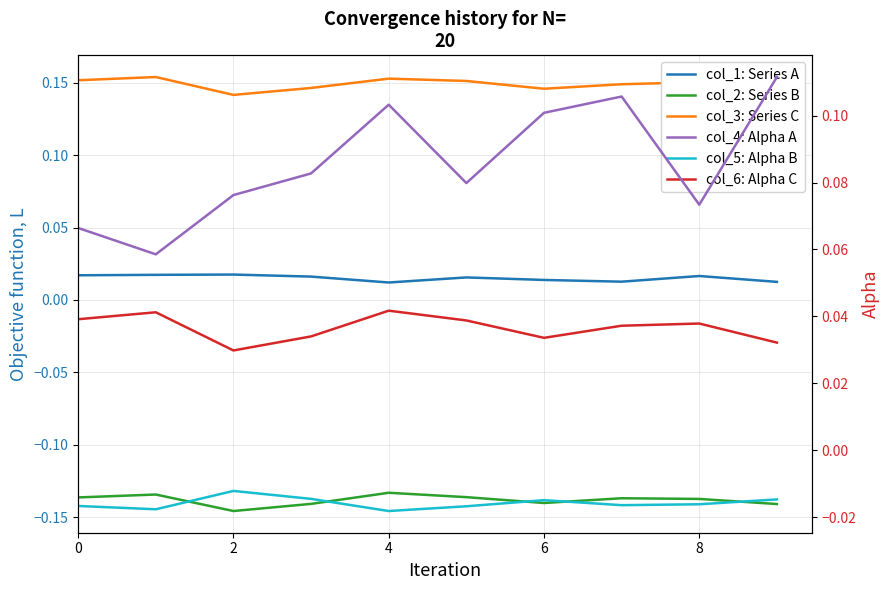

In col_5: Alpha B, how many points are higher than both neighbors (excluding endpoints)?

2